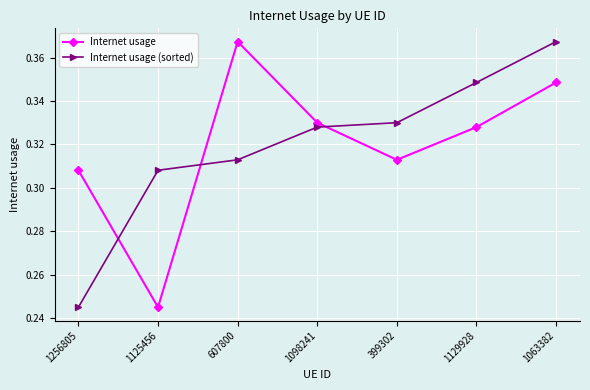

How many times do Internet usage (sorted) and Internet usage cross each other?

3